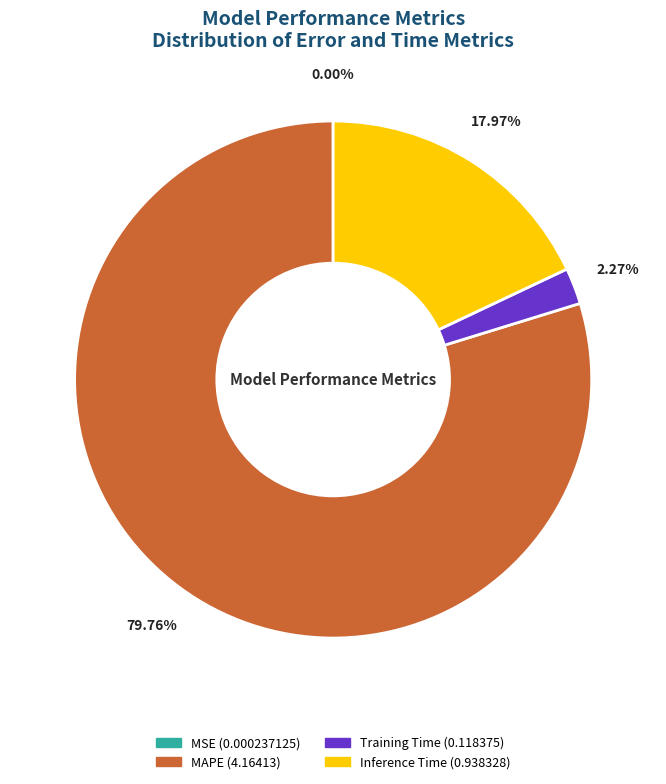

Does any single category account for the majority?

Yes